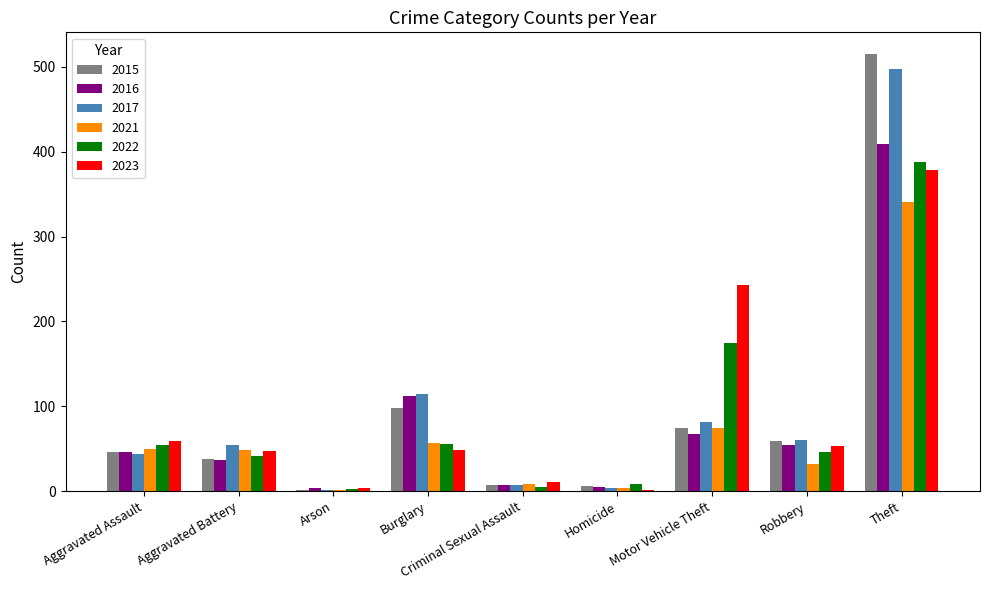

Where is 2015 nearest to the value 258?

Burglary